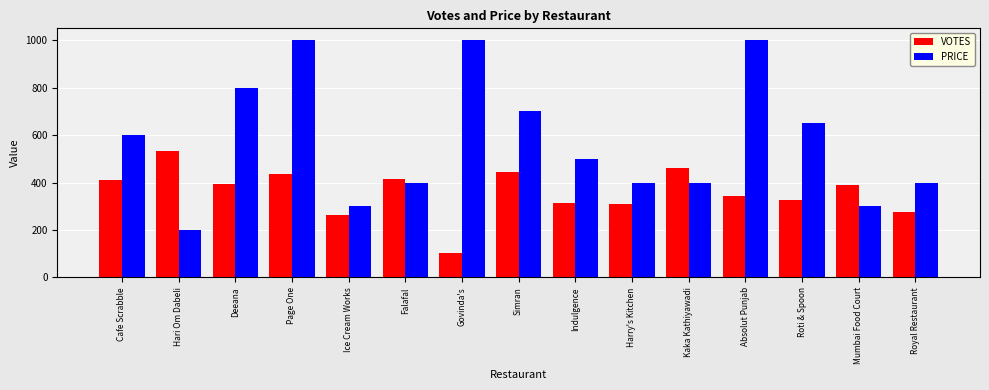

What is the label of the 7th bar from the right?

Indulgence